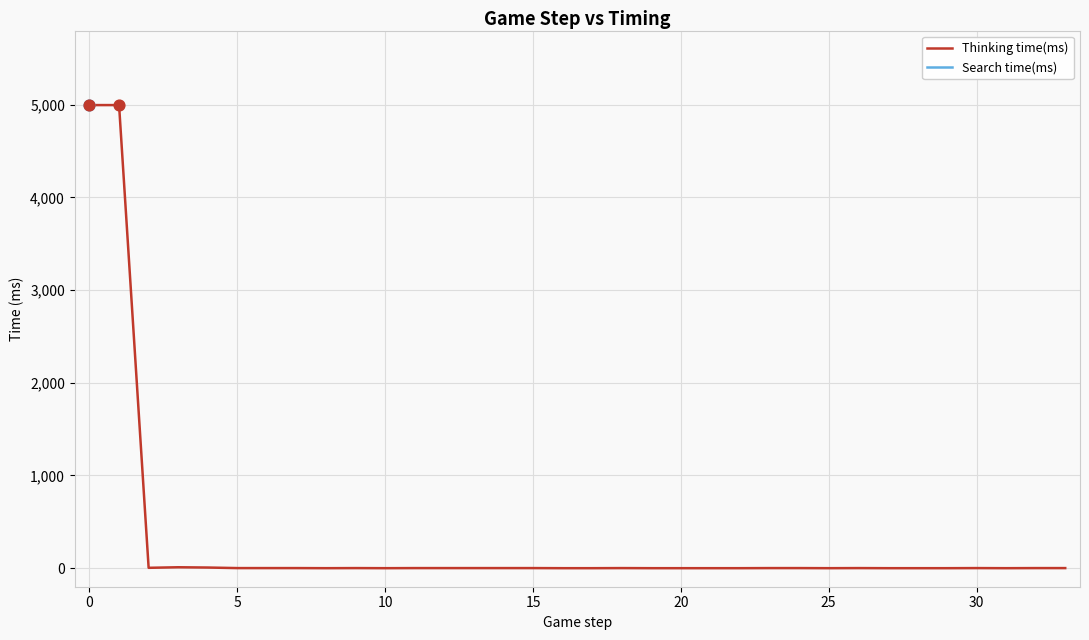

Which series contains the lowest Y value?

Thinking time(ms)